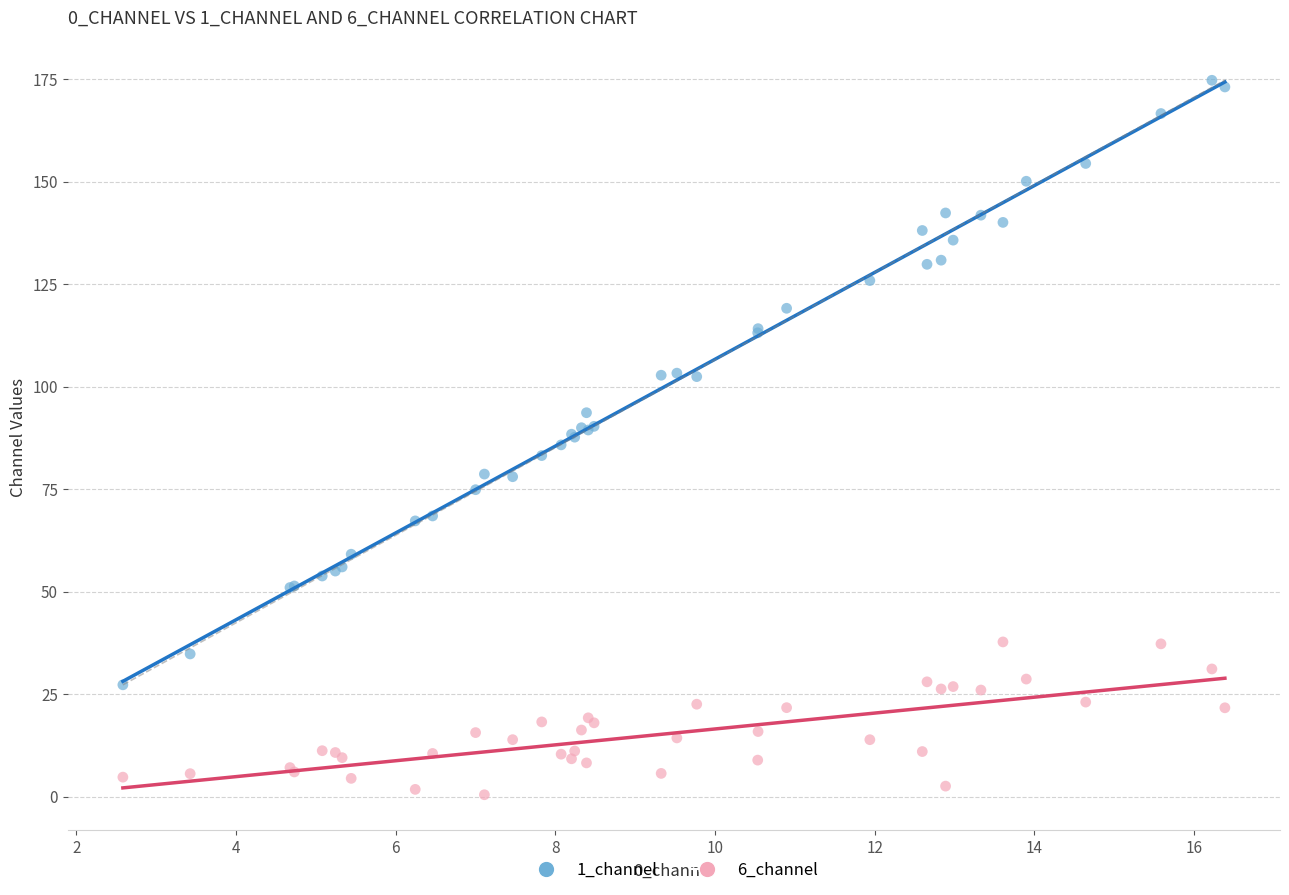

What are all the series names shown in the legend?

1_channel, 6_channel